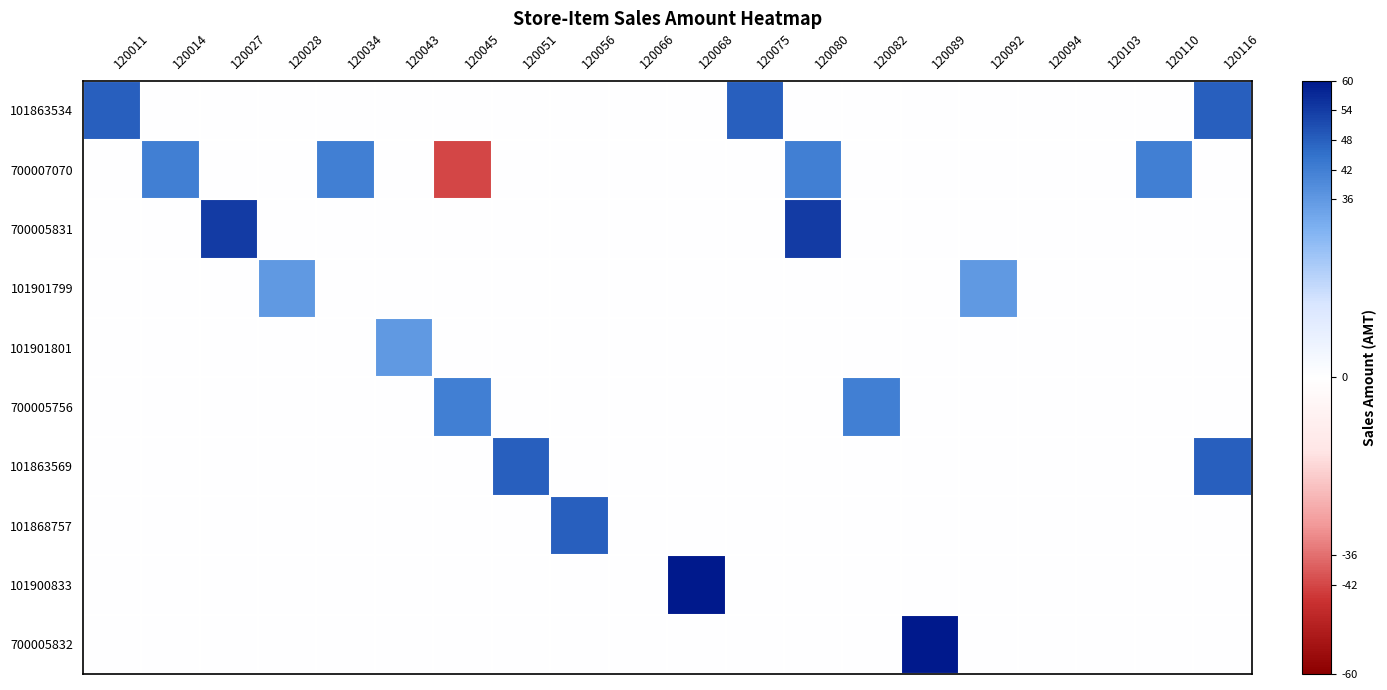

Count the number of categories in the chart.

20